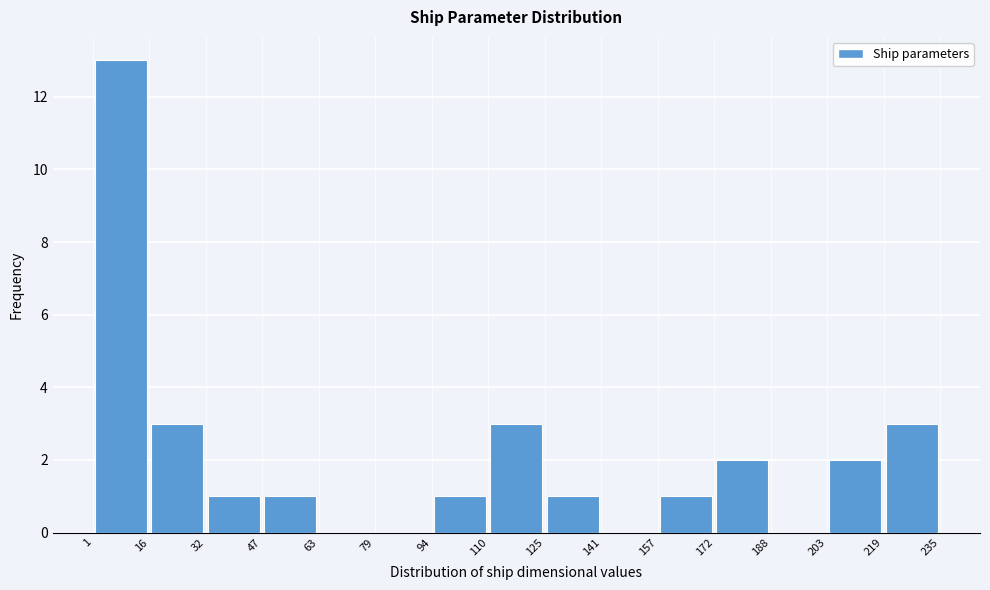

Reading left to right, list every bar in this chart as the range it spans on the x-axis followed by its height. The values are not printed on the chart, so give them approximately, as read against the axis.

1 to 16: 13
16 to 32: 3
32 to 47: 1
47 to 63: 1
63 to 79: 0
79 to 94: 0
94 to 110: 1
110 to 125: 3
125 to 141: 1
141 to 157: 0
157 to 172: 1
172 to 188: 2
188 to 203: 0
203 to 219: 2
219 to 235: 3